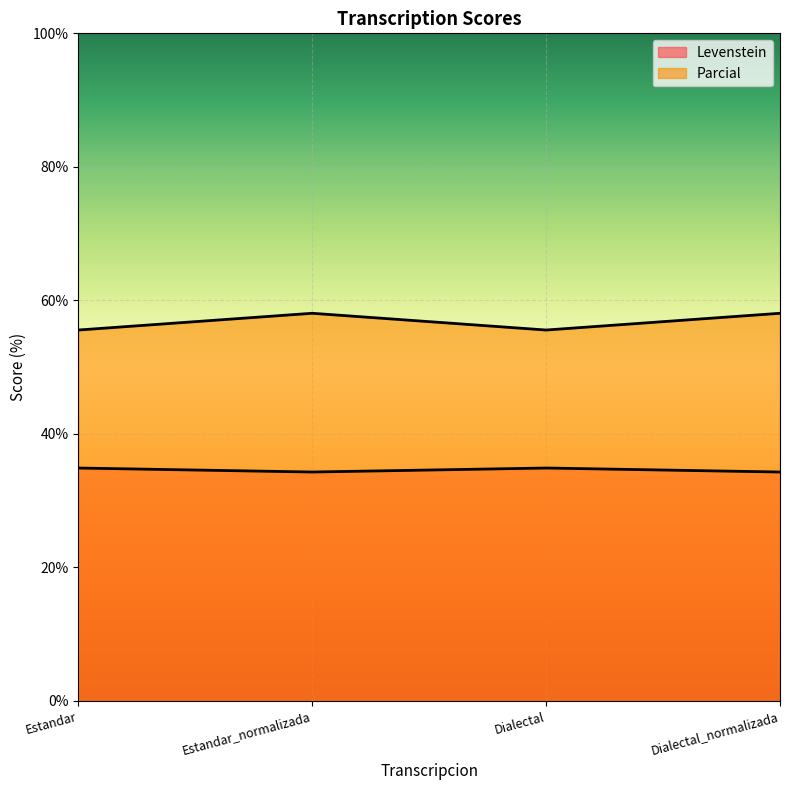

What is the approximate value of Levenstein at Estandar?

34.9